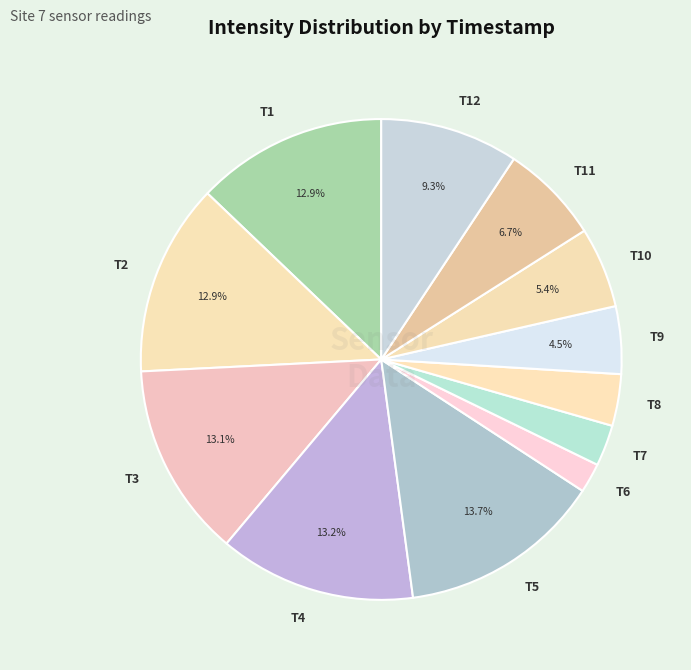

To the nearest percent, what is the difference between the largest and smallest slice percentages?

12%